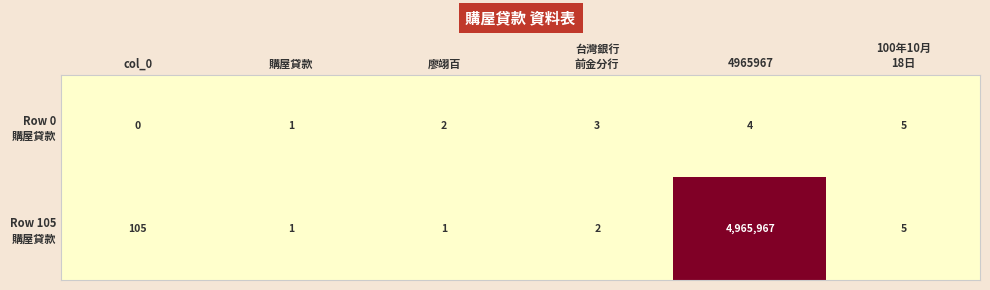

What is the total value across all series at 廖翊百?

3